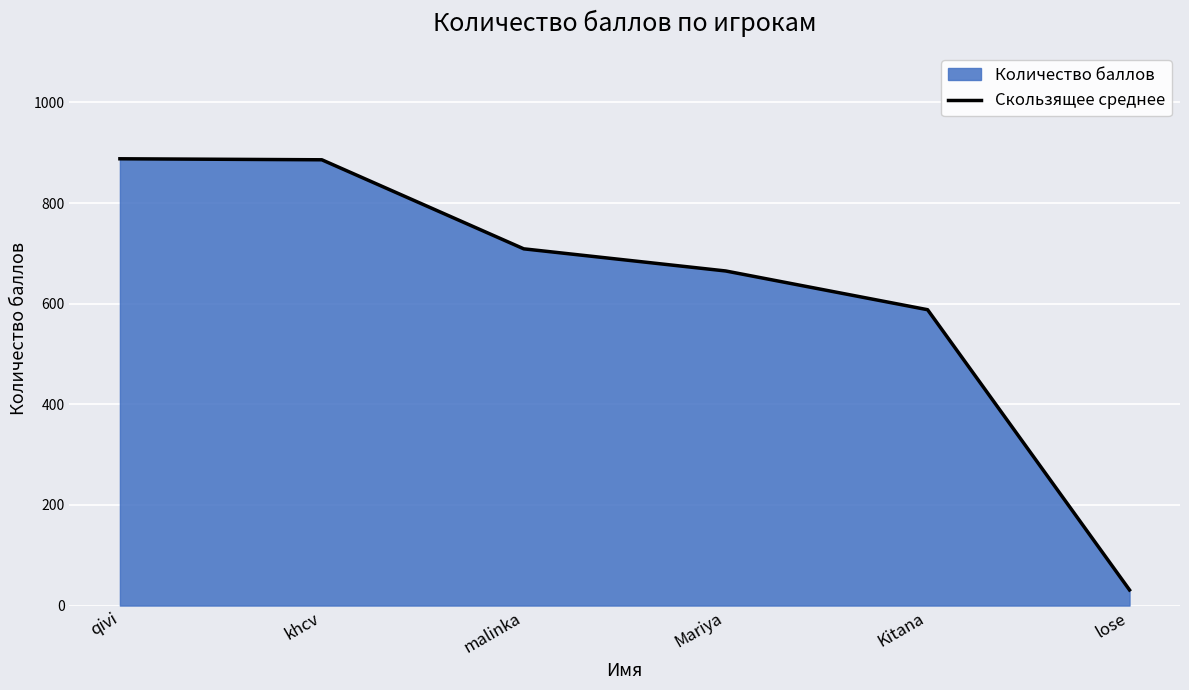

What position from the right is qivi?

6